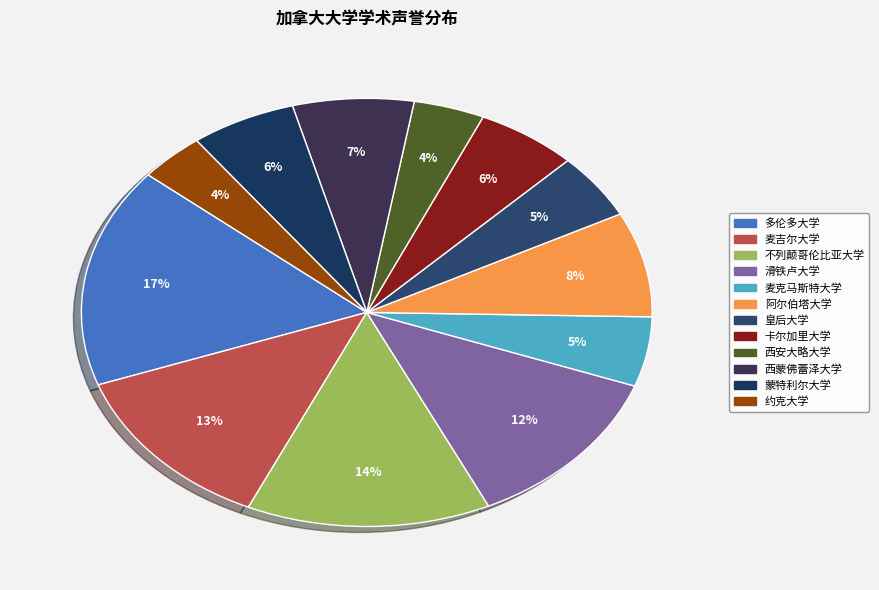

Which has a higher value, 卡尔加里大学 or 约克大学?

卡尔加里大学